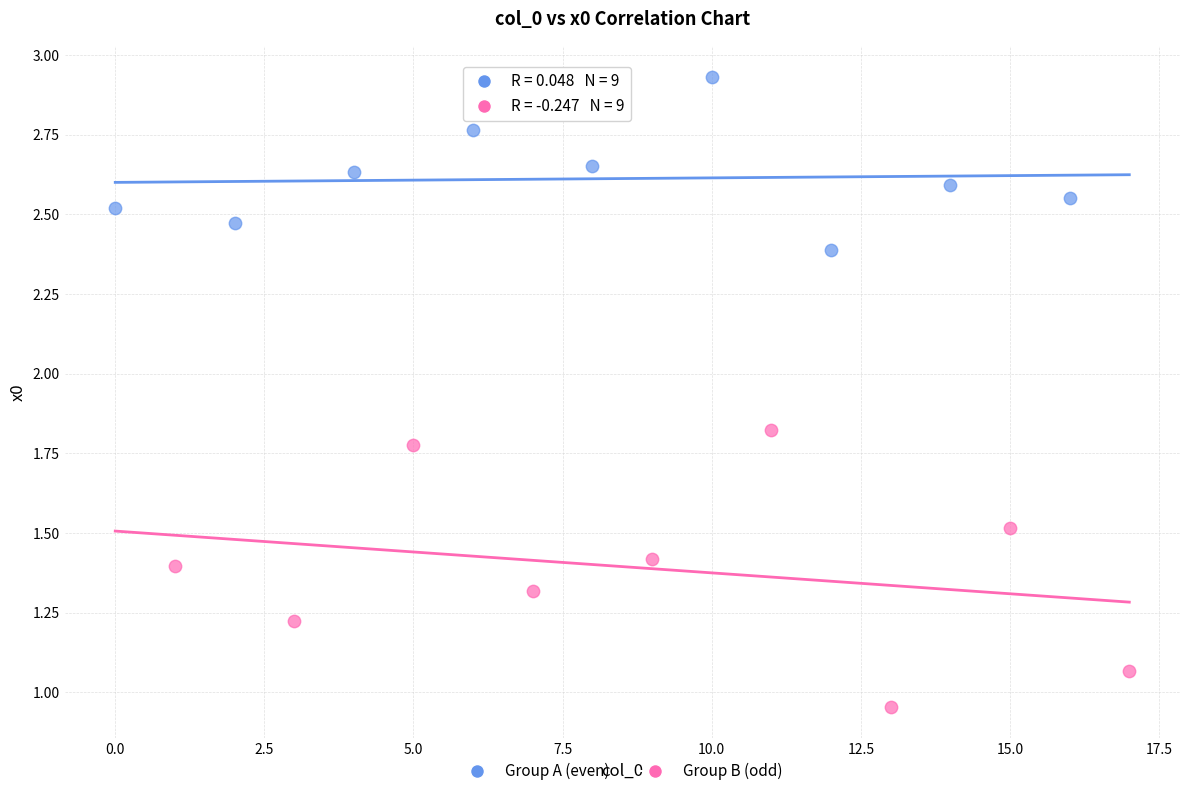

Which series has the largest Y range (max minus min)?

Group B (odd)